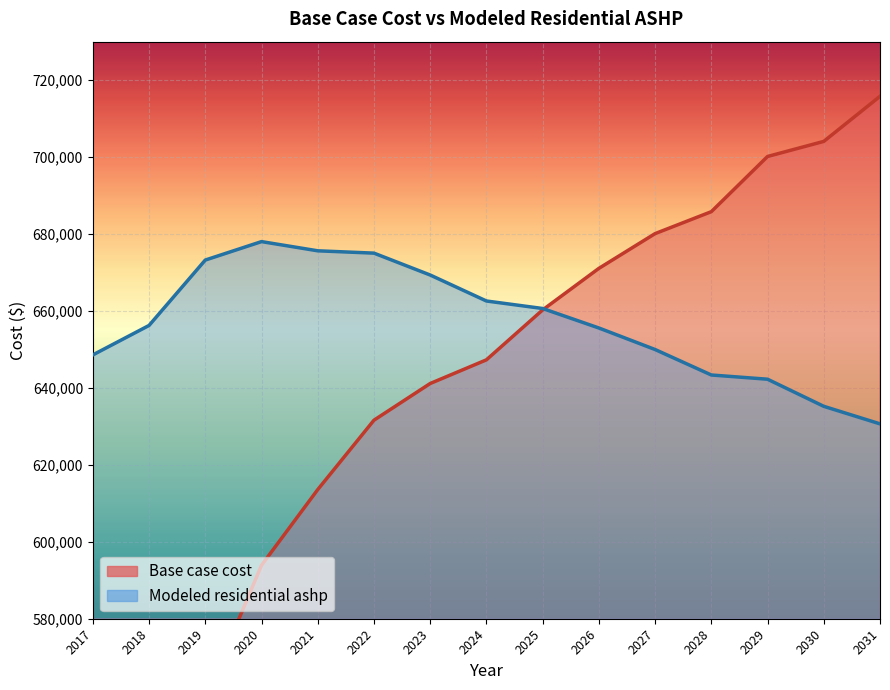

True or false: Modeled residential ashp has more than 1 points higher than both neighbors.

False